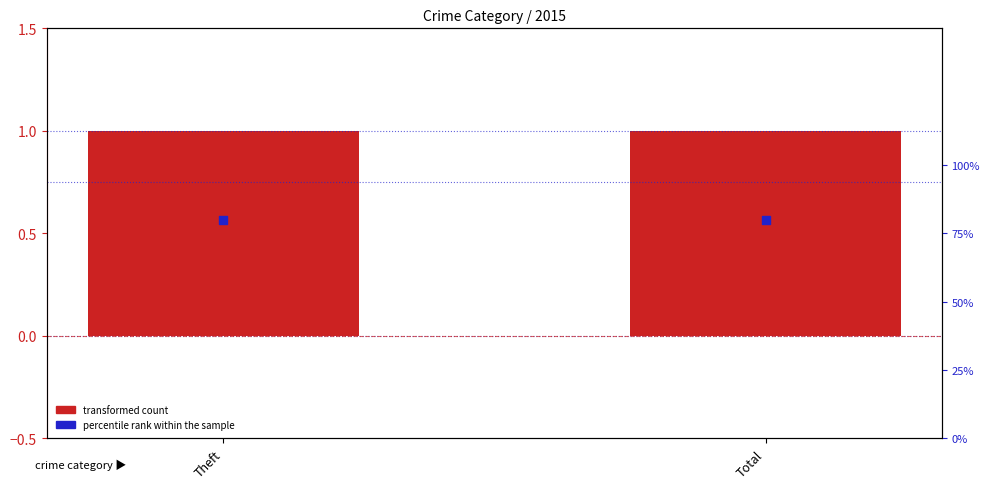

Which series has the largest total across all categories?

transformed count